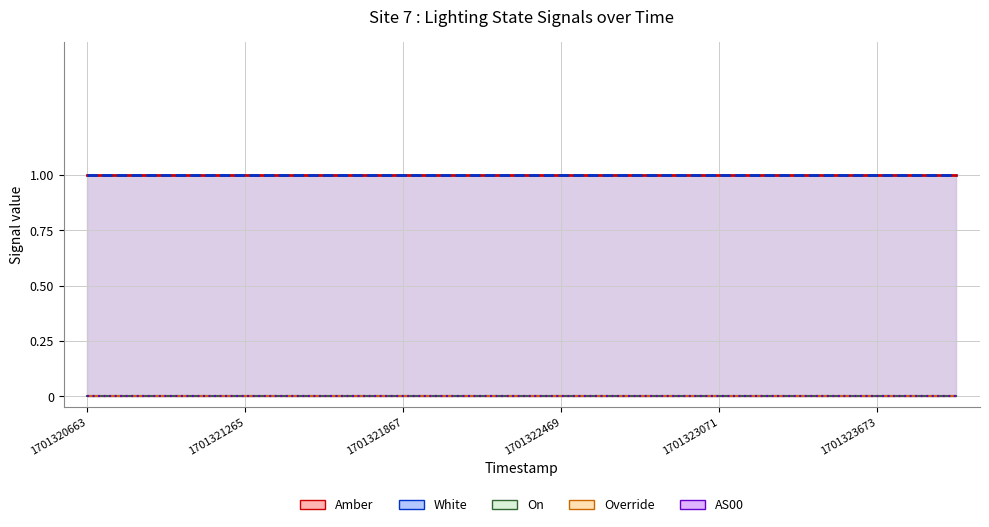

Which series has the largest total across all categories?

Amber line